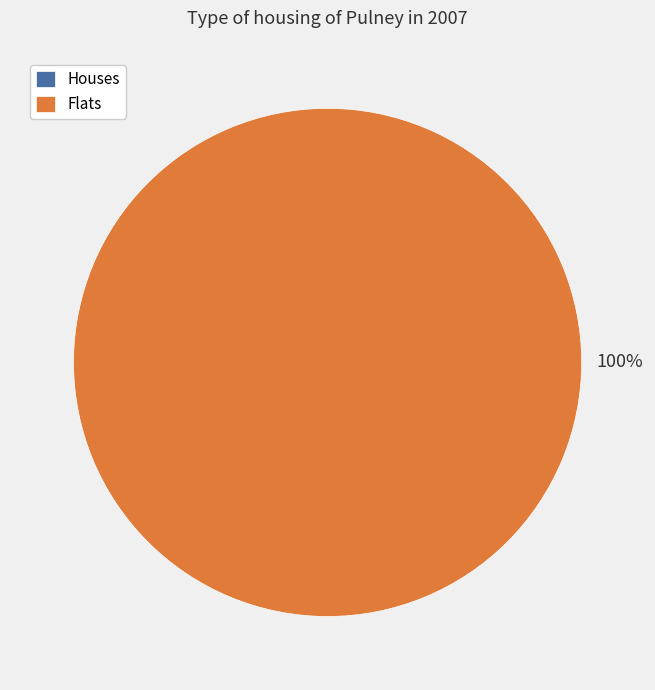

To the nearest percent, what is the difference between the 0 and 1 slice percentages?

100%